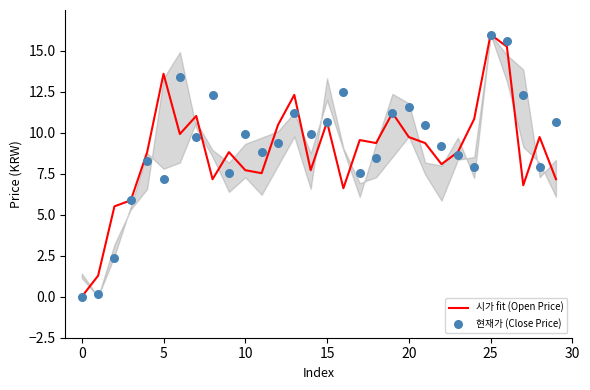

Which series reaches the maximum Y coordinate?

시가 fit (Open Price)